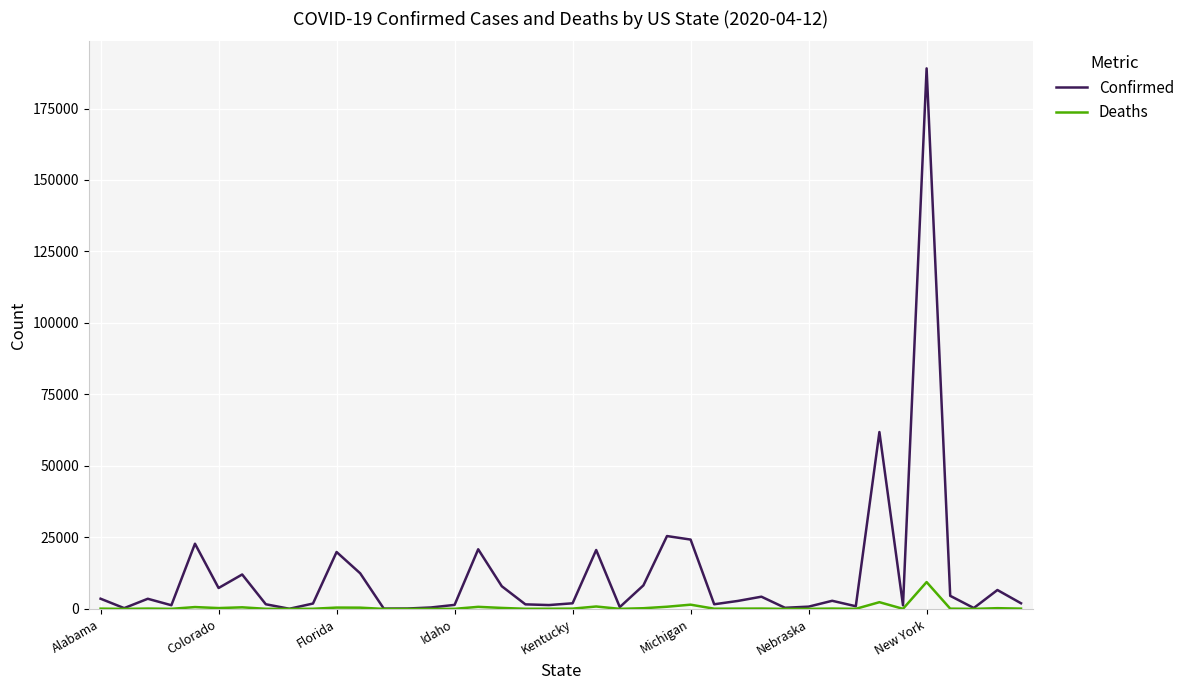

List the series in order of their peak value, highest first.

Confirmed, Deaths